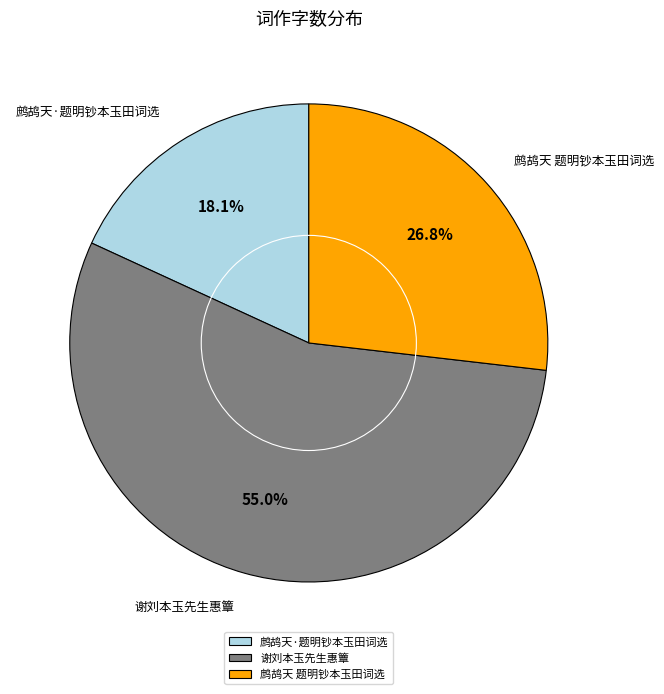

Which category has the smallest portion of the pie?

鹧鸪天·题明钞本玉田词选